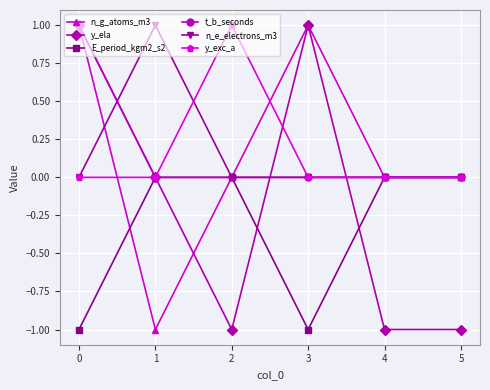

In E_period_kgm2_s2, how many points are lower than both neighbors (excluding endpoints)?

1